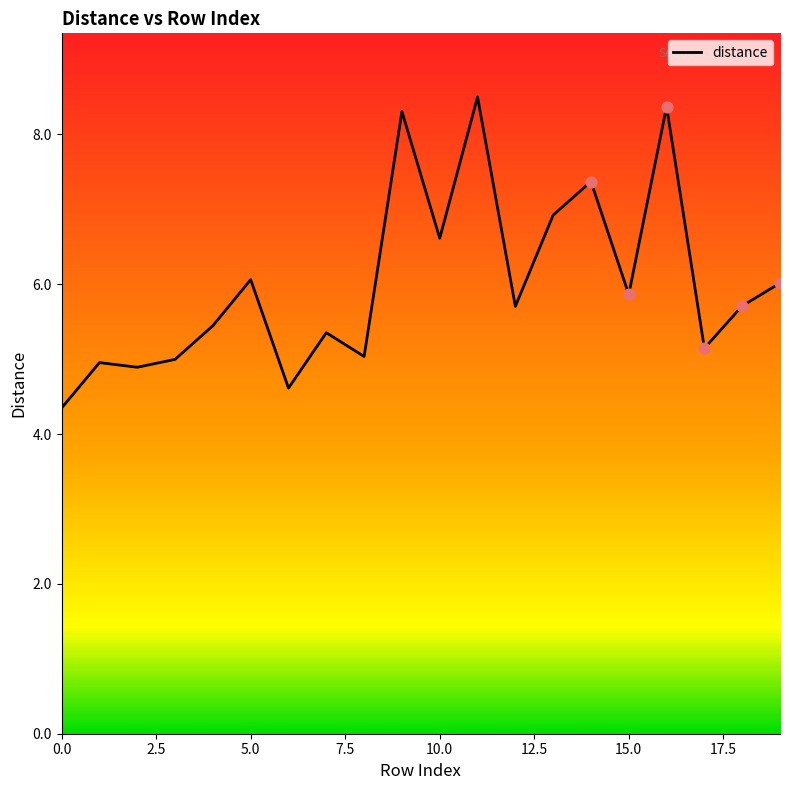

What is the change in value from 2.5 to 11?

+3.5